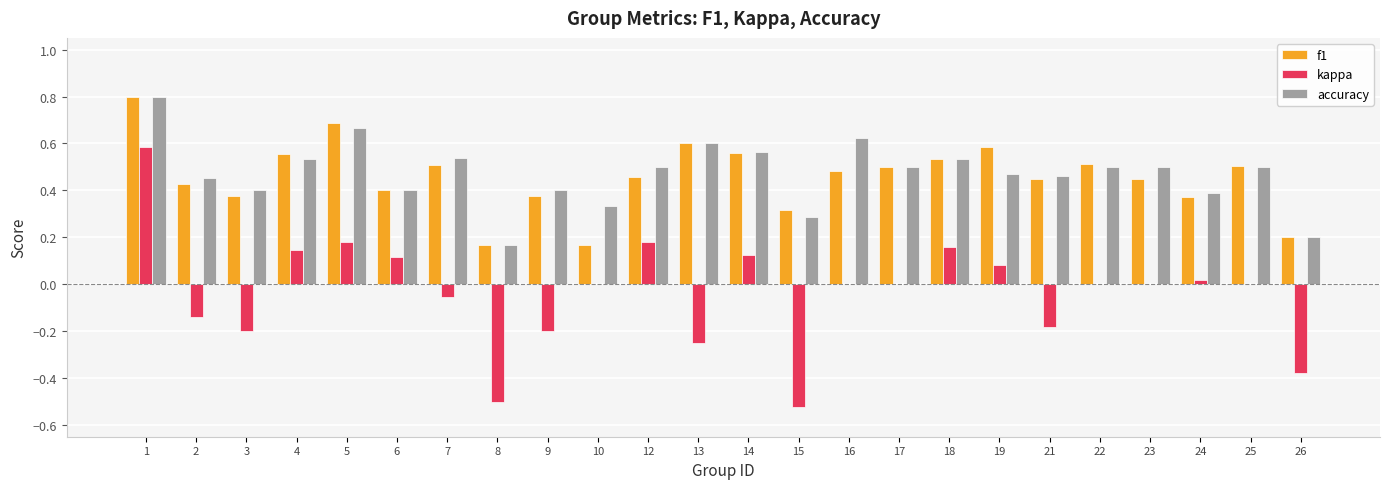

Count the number of data series in this chart.

3